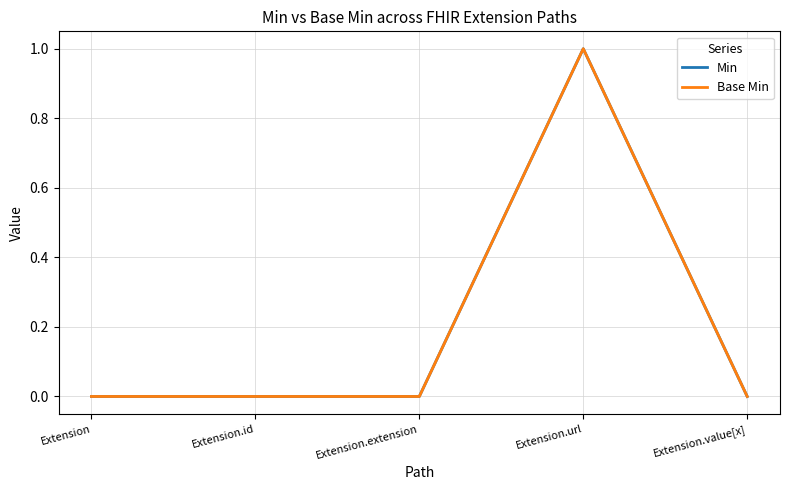

Is this an area chart (filled region under the line)?

No